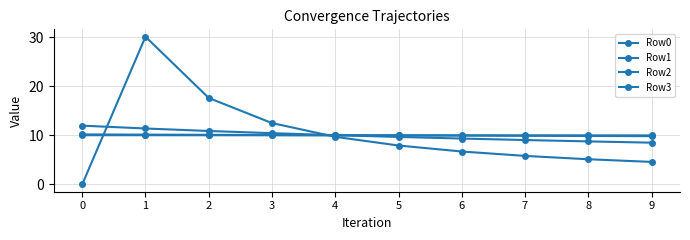

True or false: Row3 has a value of 5.8 at 4.

False